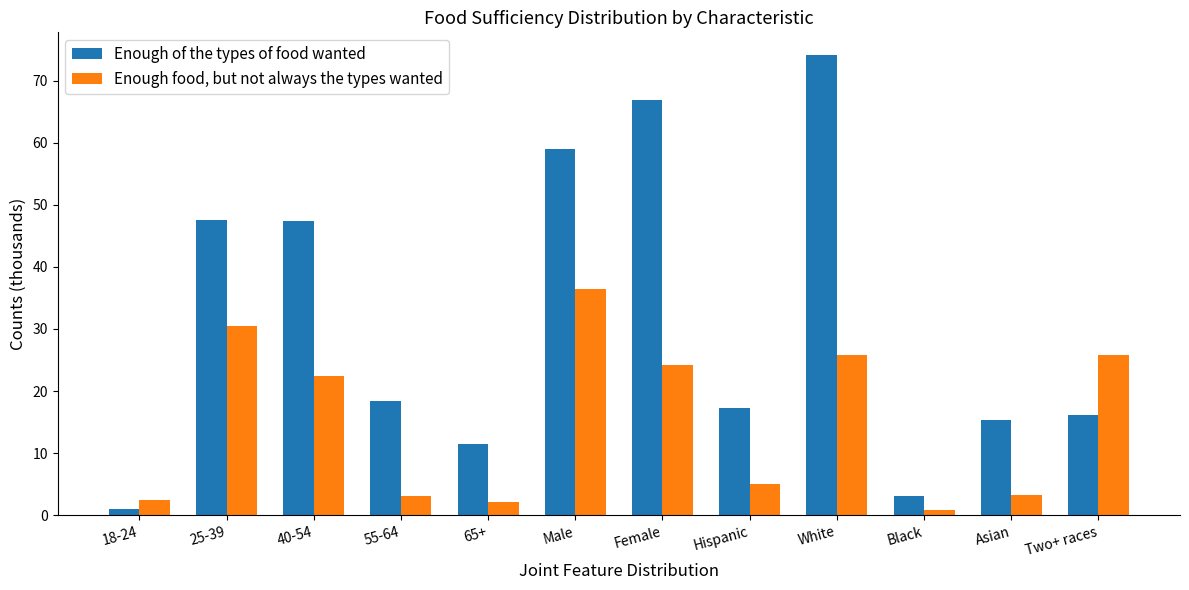

True or false: Enough of the types of food wanted has a value of 112.5 at White.

False